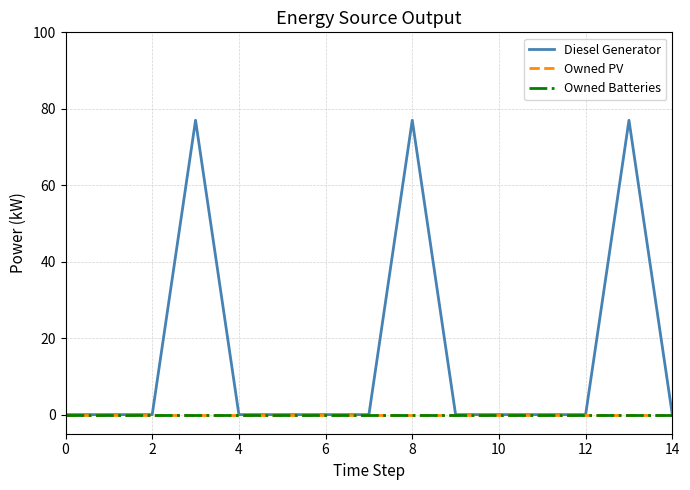

Does the chart display data point markers on the line(s)?

No